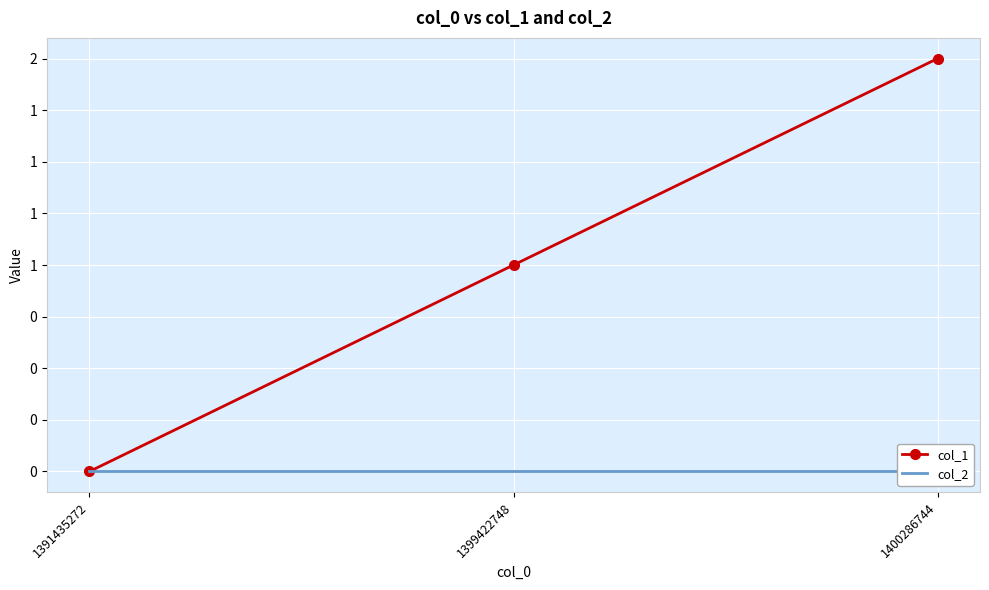

Count the col_1 values in the range 0 to 2.

3